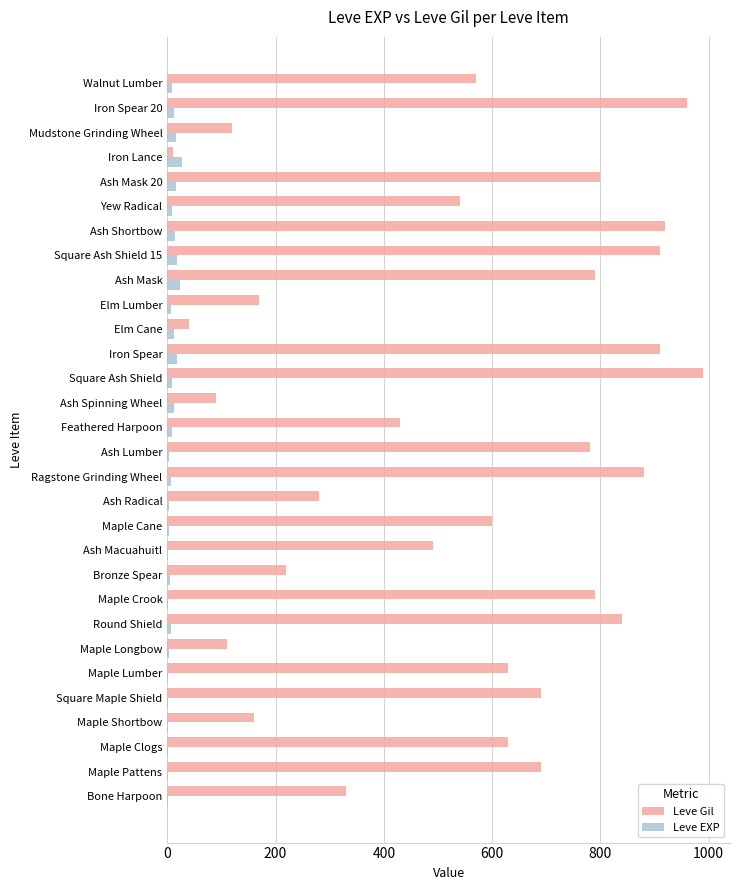

True or false: Leve Gil has a value of 880 at Ragstone Grinding Wheel.

True